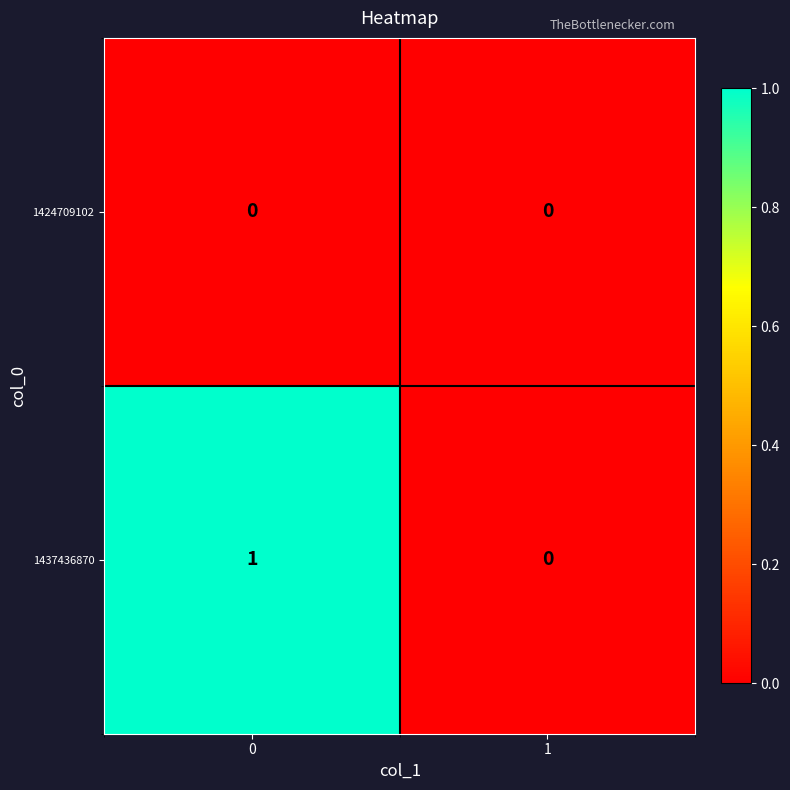

Which series has the largest total across all categories?

1437436870